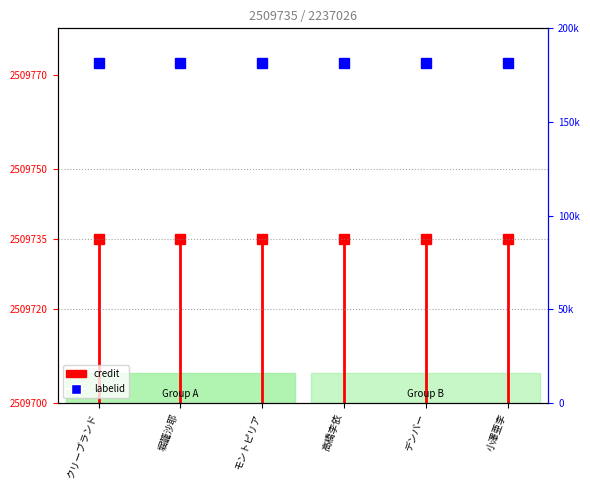

At which category does the chart reach its minimum across all series?

クリーブランド